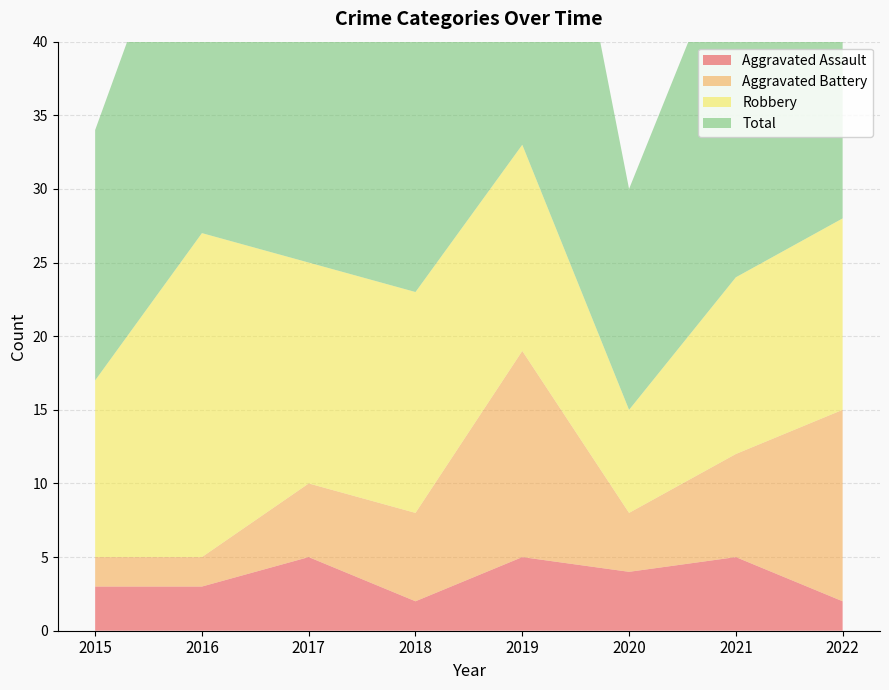

Reading left to right, extract all data points from this chart.

Aggravated Assault: 3	3	5	2	5	4	5	2
Aggravated Battery: 2	2	5	6	14	4	7	13
Robbery: 12	22	15	15	14	7	12	13
Total: 17	27	25	24	34	15	24	29